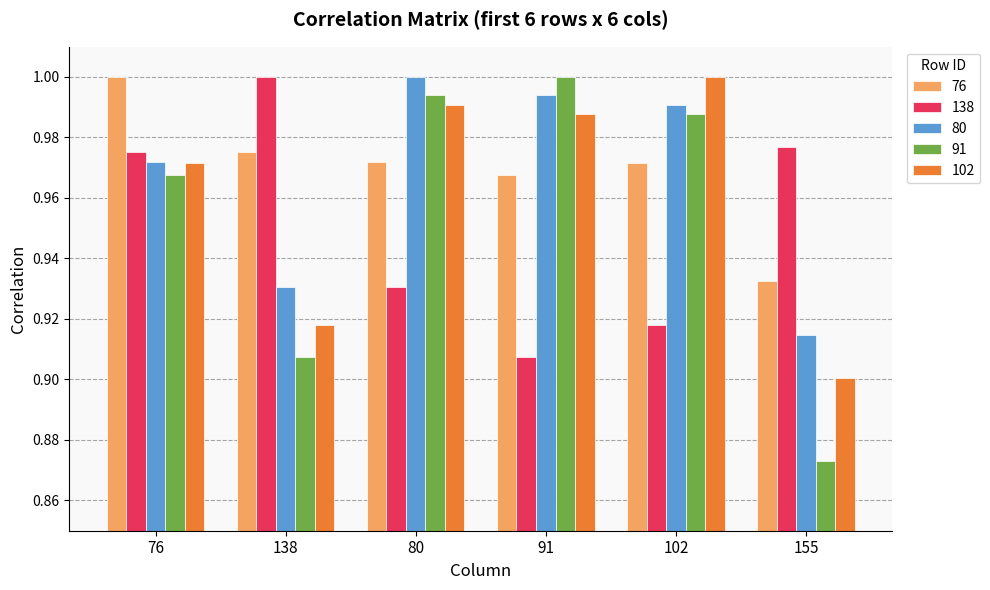

Where is 91 nearest to the value 0?

155